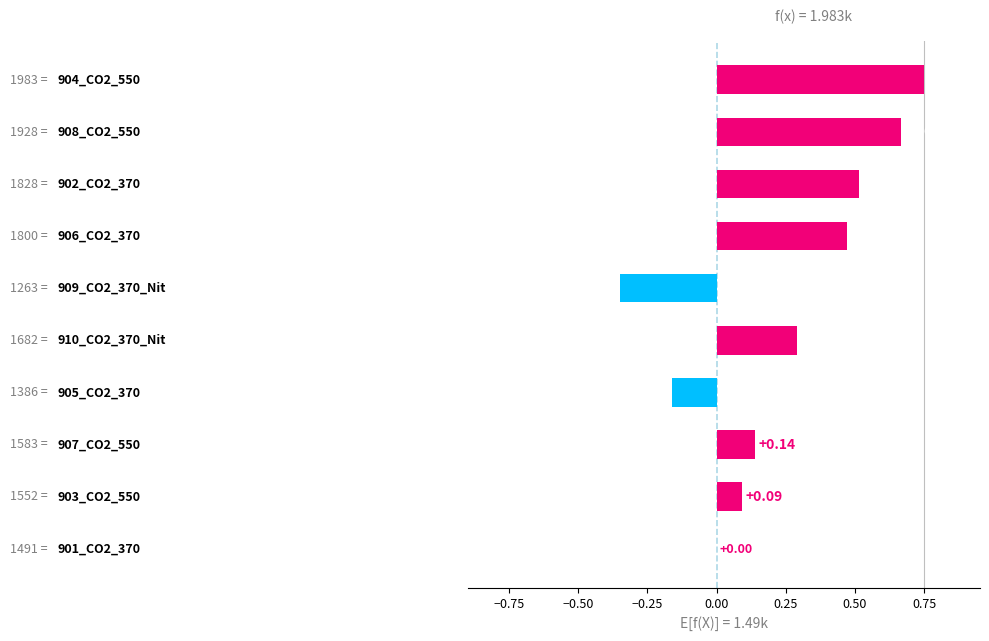

Count the number of data series in this chart.

1